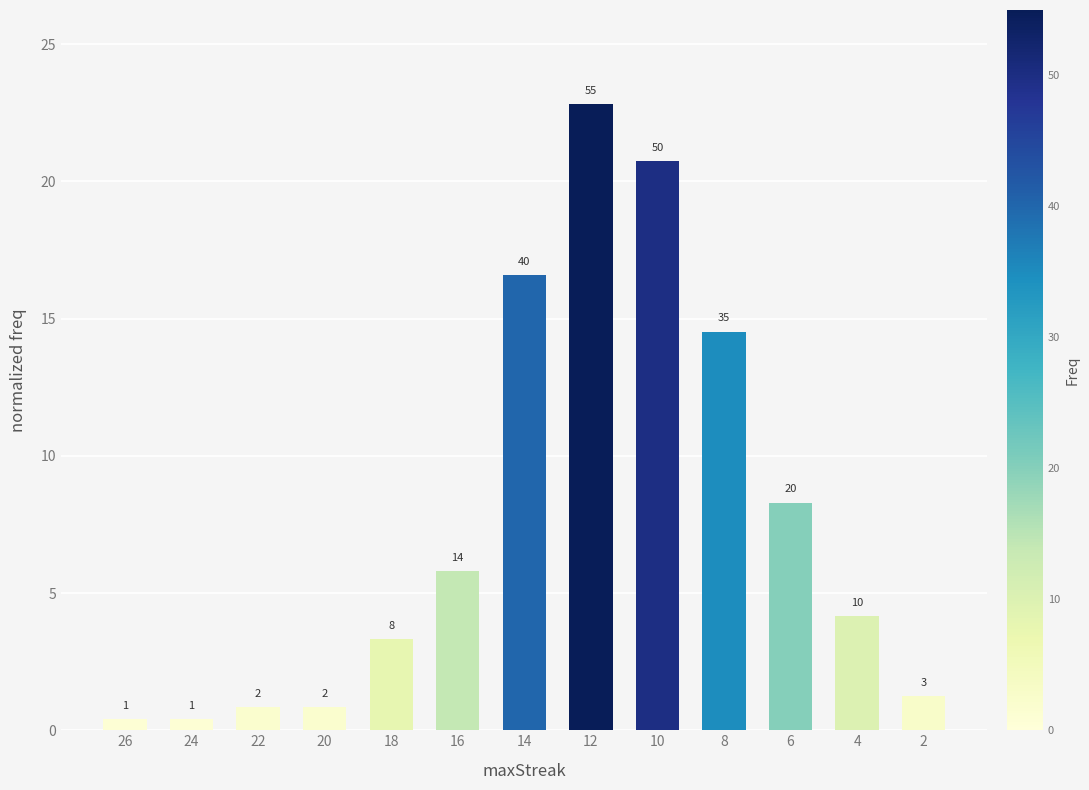

Reading right to left, transcribe all the data shown in this chart.

1.2	4.1	8.3	14.5	20.7	22.8	16.6	5.8	3.3	0.8	0.8	0.4	0.4